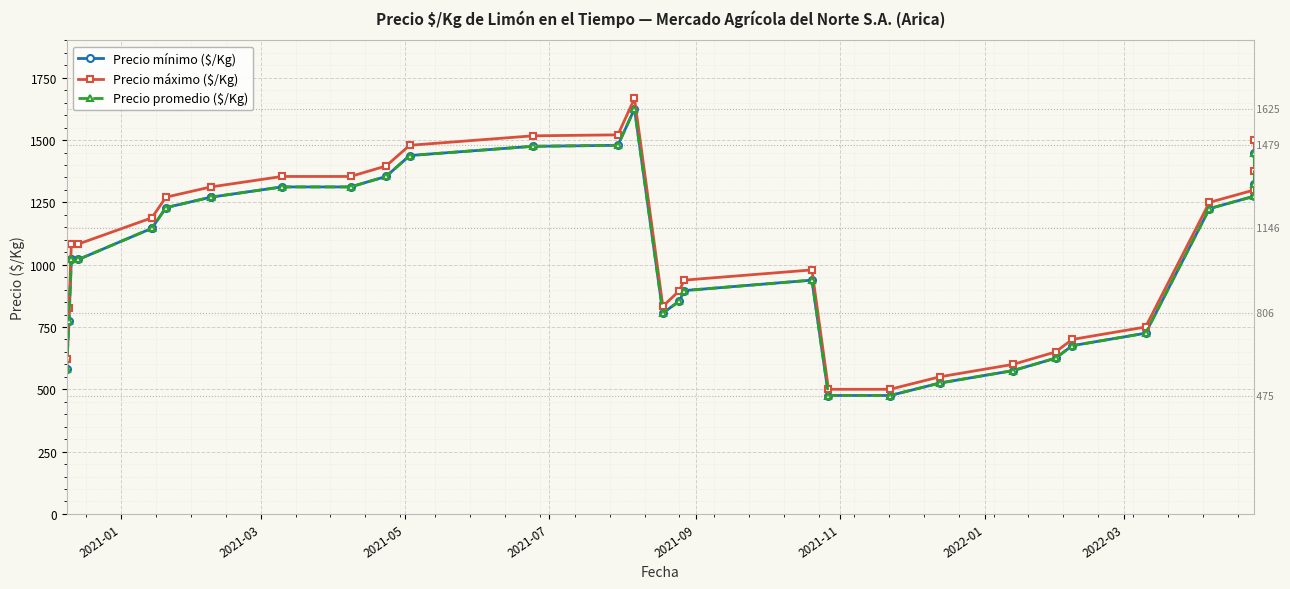

Reading left to right, extract all data points from this chart.

Precio mínimo ($/Kg): 580	775	1021	1021	1021	1146	1146	1229	1271	1271	1312	1312	1354	1438	1475	1479	1625	806	854	896	938	475	475	525	575	625	675	725	1225	1275	1325	1450
Precio máximo ($/Kg): 620	825	1083	1083	1083	1188	1188	1271	1312	1312	1354	1354	1396	1479	1517	1521	1667	833	896	938	979	500	500	550	600	650	700	750	1250	1300	1375	1500
Precio promedio ($/Kg): 580	775	1021	1021	1021	1146	1146	1229	1271	1271	1312	1312	1354	1438	1475	1479	1625	806	854	896	938	475	475	525	575	625	675	725	1225	1275	1325	1450